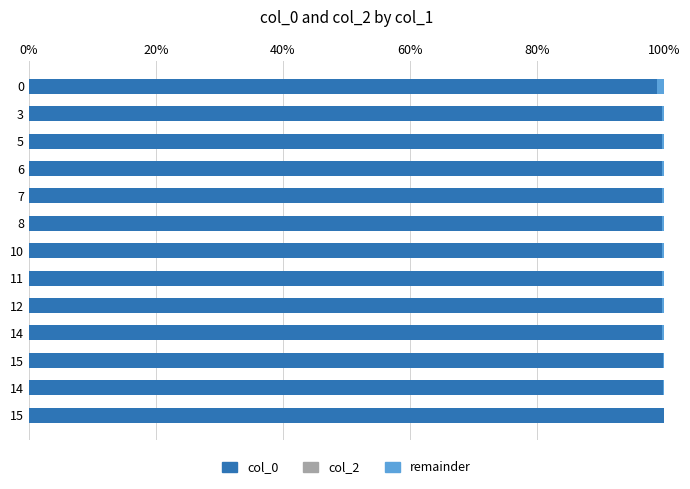

Count the number of categories in the chart.

13